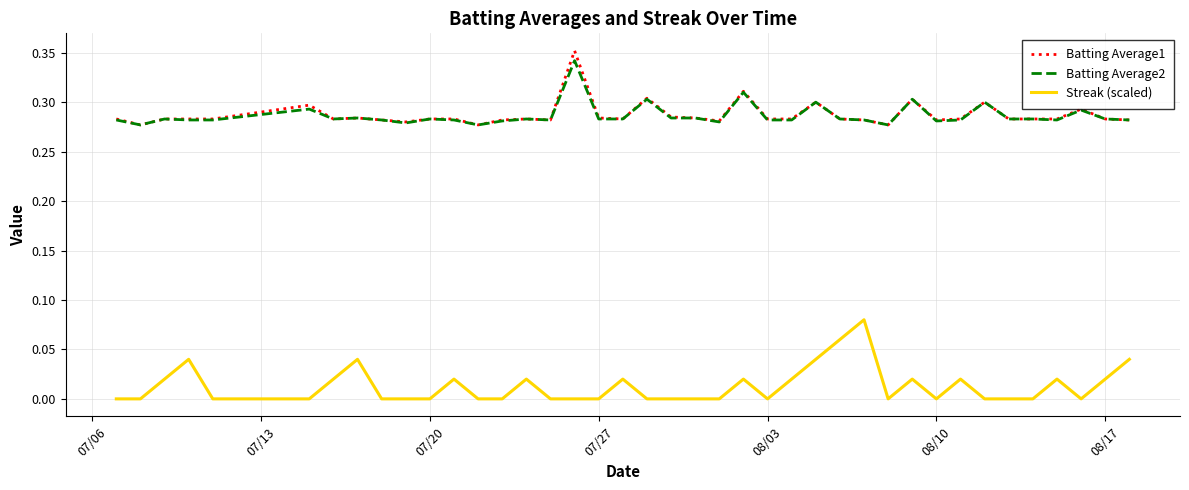

True or false: Batting Average1 has more than 0 points higher than both neighbors.

True